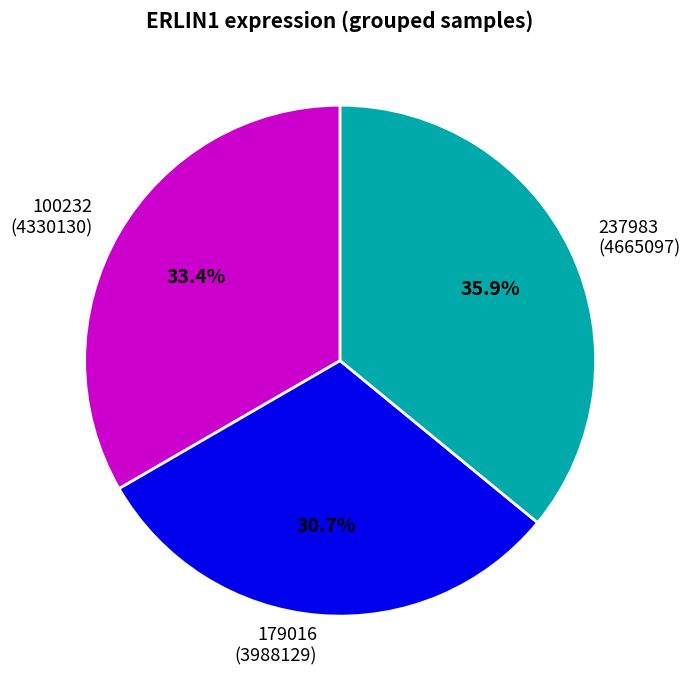

Rank the categories by value from lowest to highest.

179016 (3988129), 100232 (4330130), 237983 (4665097)